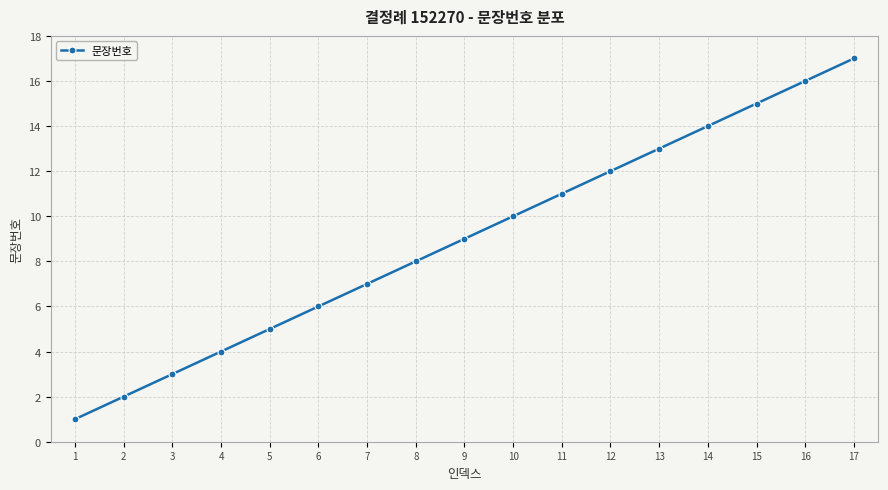

Which label corresponds to the largest value in the chart?

17